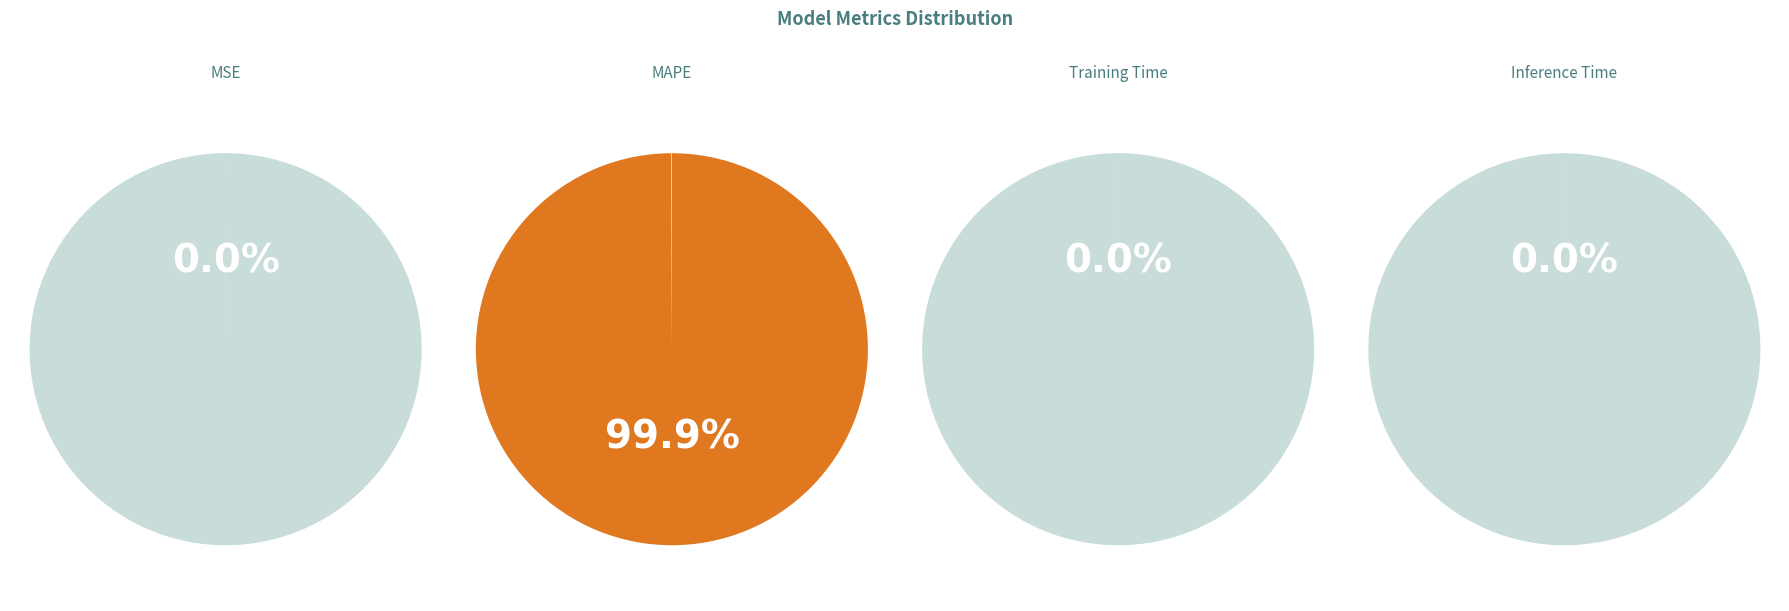

Rank the categories by value from lowest to highest.

Inference Time, Training Time, MSE, MAPE